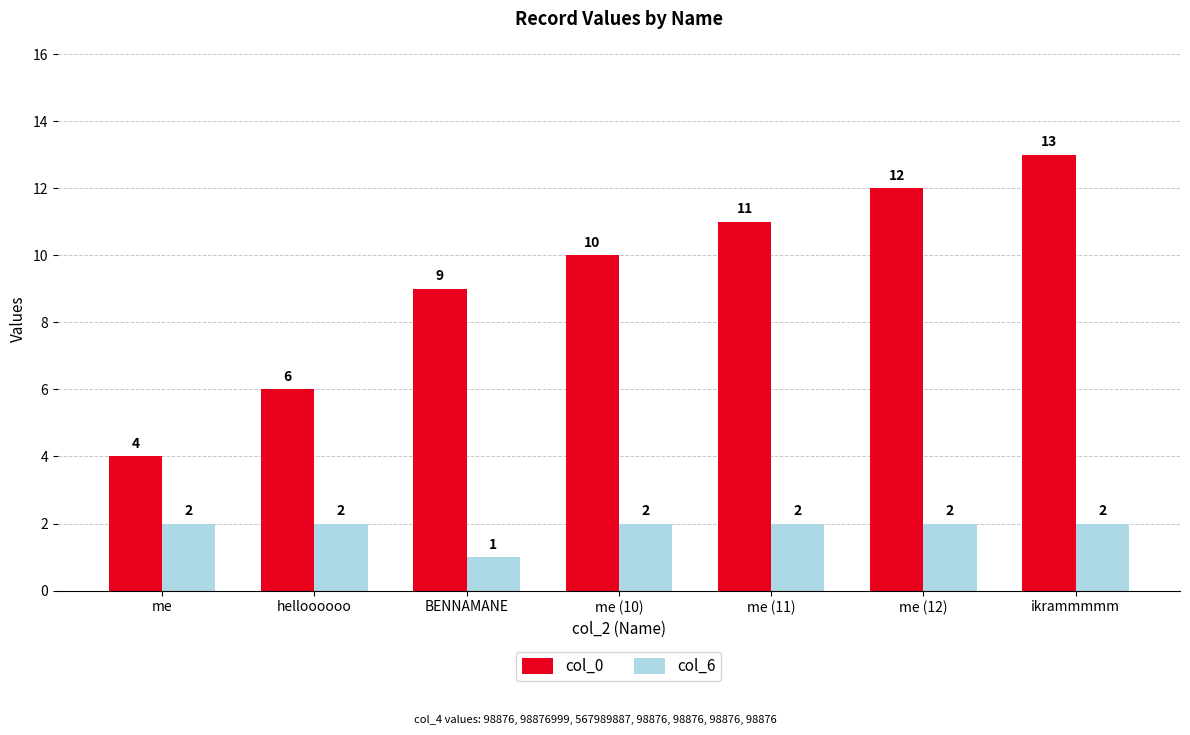

List the labels in order of col_0 value, smallest first.

me, helloooooo, BENNAMANE, me (10), me (11), me (12), ikrammmmm